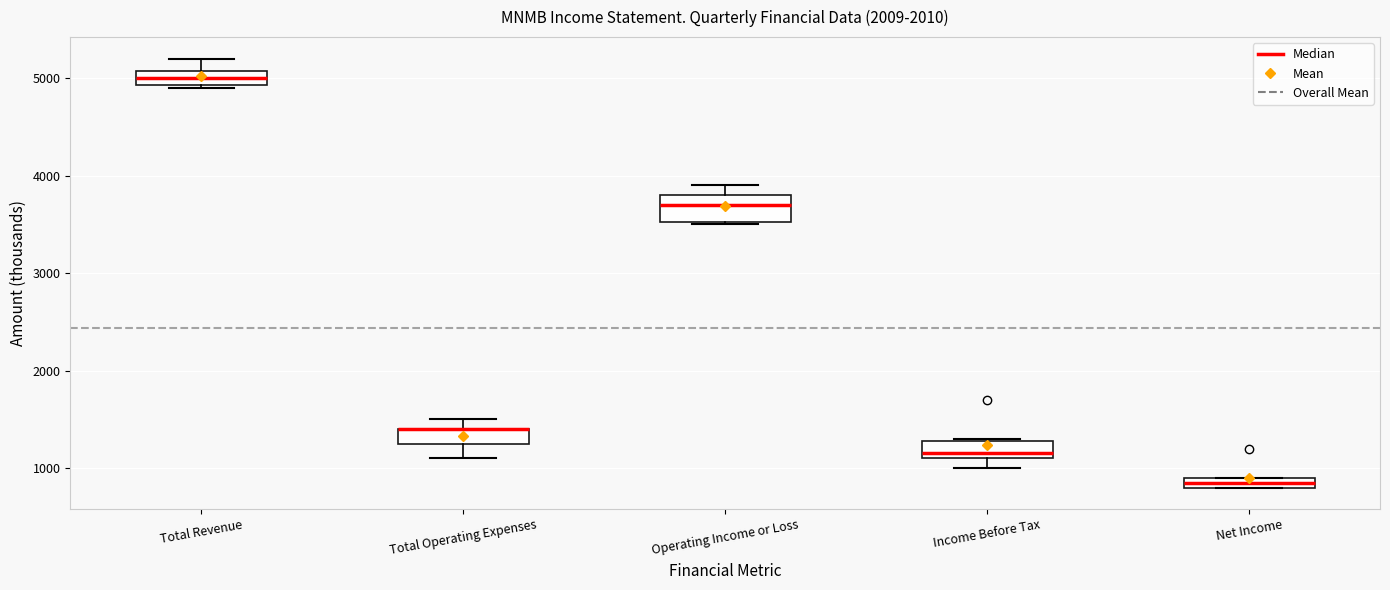

Comparing the boxes themselves (not the whiskers), which one is the tallest?

Operating Income or Loss